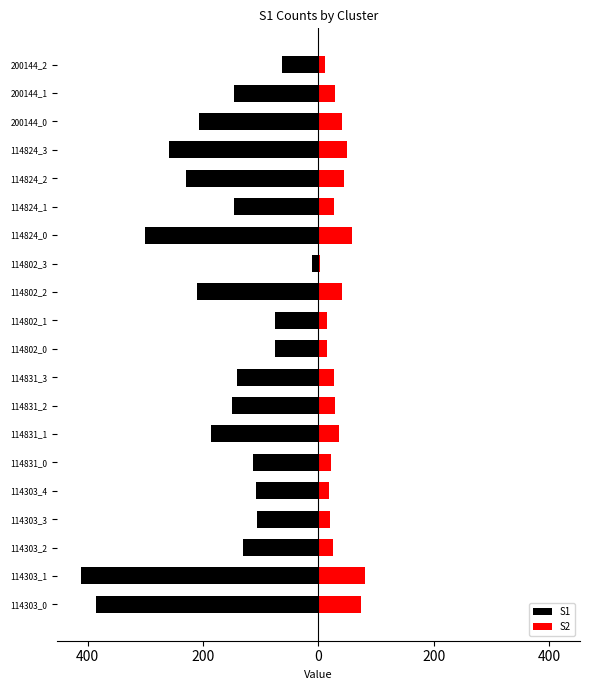

How many data points in S1 are less than -146?

10